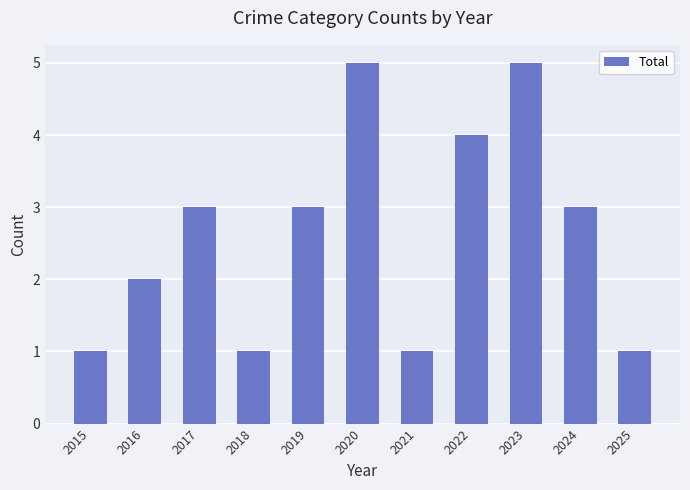

Reading right to left, list all the values displayed in this chart.

2025=1	2024=3	2023=5	2022=4	2021=1	2020=5	2019=3	2018=1	2017=3	2016=2	2015=1